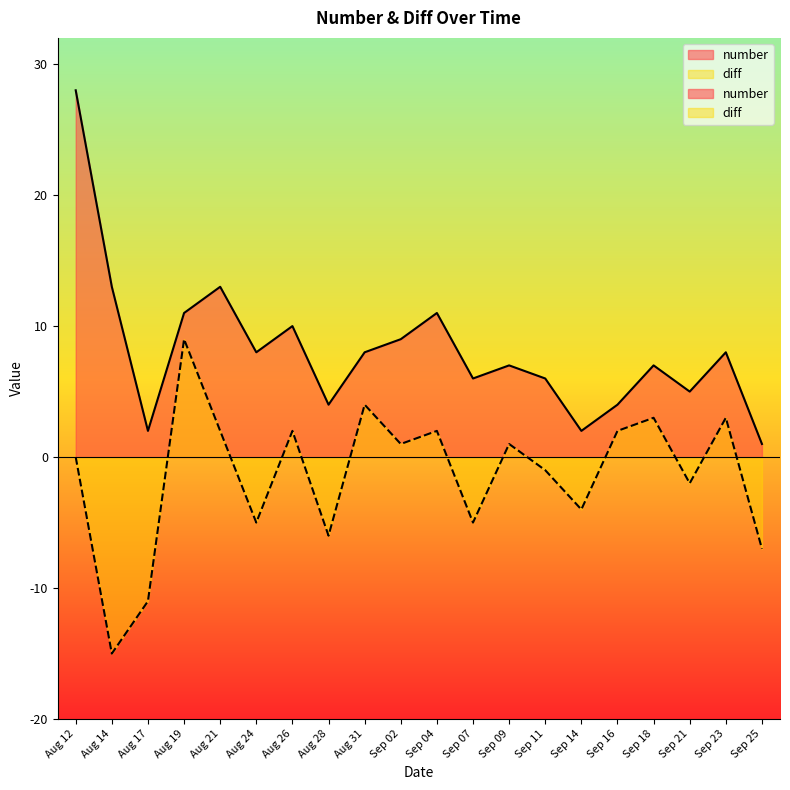

Reading left to right, list all the values displayed in this chart.

number: Aug 12=28	Aug 14=13	Aug 17=2	Aug 19=11	Aug 21=13	Aug 24=8	Aug 26=10	Aug 28=4	Aug 31=8	Sep 02=9	Sep 04=11	Sep 07=6	Sep 09=7	Sep 11=6	Sep 14=2	Sep 16=4	Sep 18=7	Sep 21=5	Sep 23=8	Sep 25=1
diff: Aug 12=0	Aug 14=-15	Aug 17=-11	Aug 19=9	Aug 21=2	Aug 24=-5	Aug 26=2	Aug 28=-6	Aug 31=4	Sep 02=1	Sep 04=2	Sep 07=-5	Sep 09=1	Sep 11=-1	Sep 14=-4	Sep 16=2	Sep 18=3	Sep 21=-2	Sep 23=3	Sep 25=-7